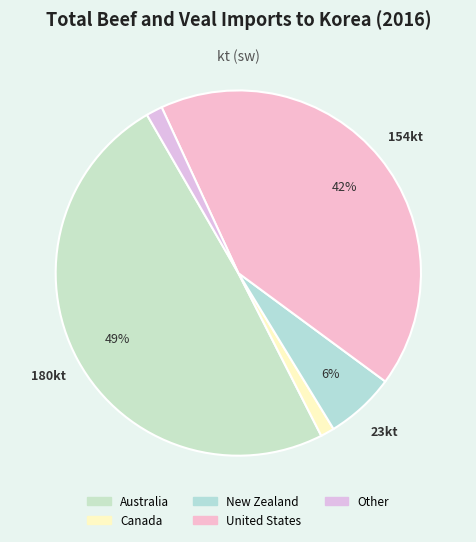

To the nearest percent, what is the combined percentage of Canada and New Zealand?

7%